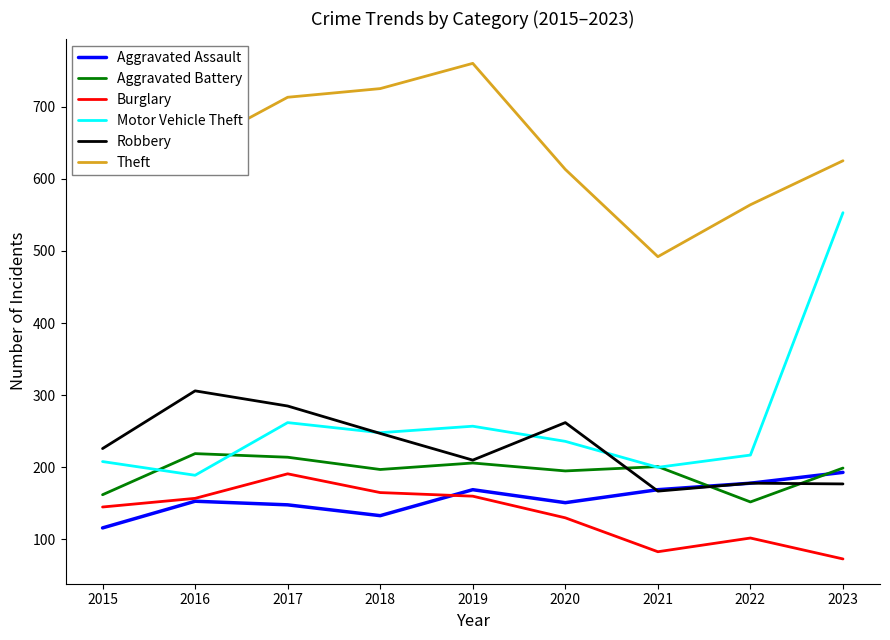

Read the Aggravated Assault value at 2016.

153